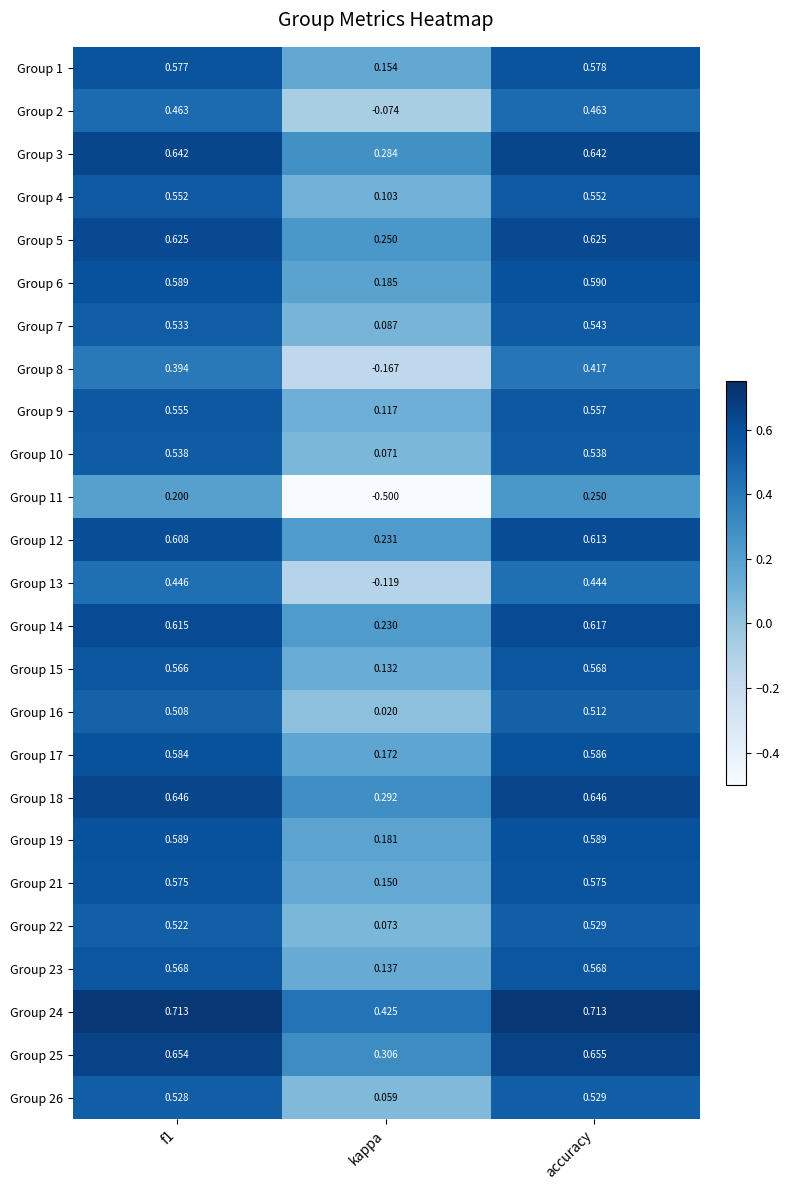

Is the value of Group 6 at kappa greater than the value of Group 19 at accuracy?

No